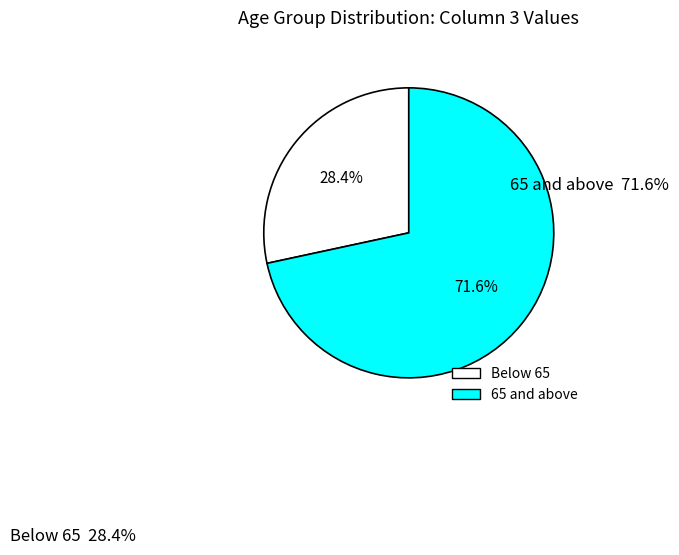

Is there a majority slice in this chart?

Yes